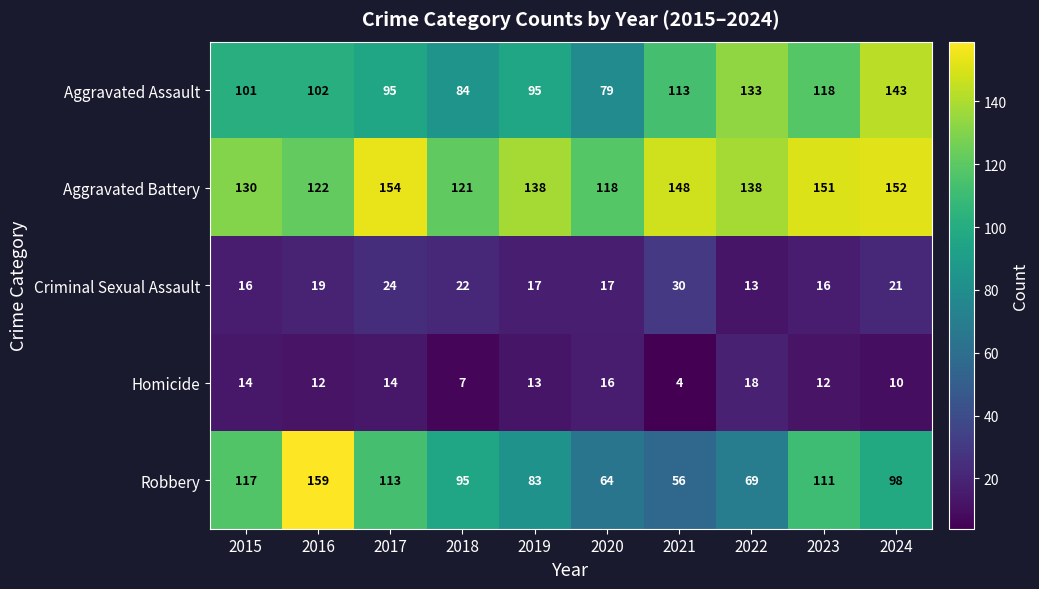

Which series has the largest range (max minus min)?

Robbery